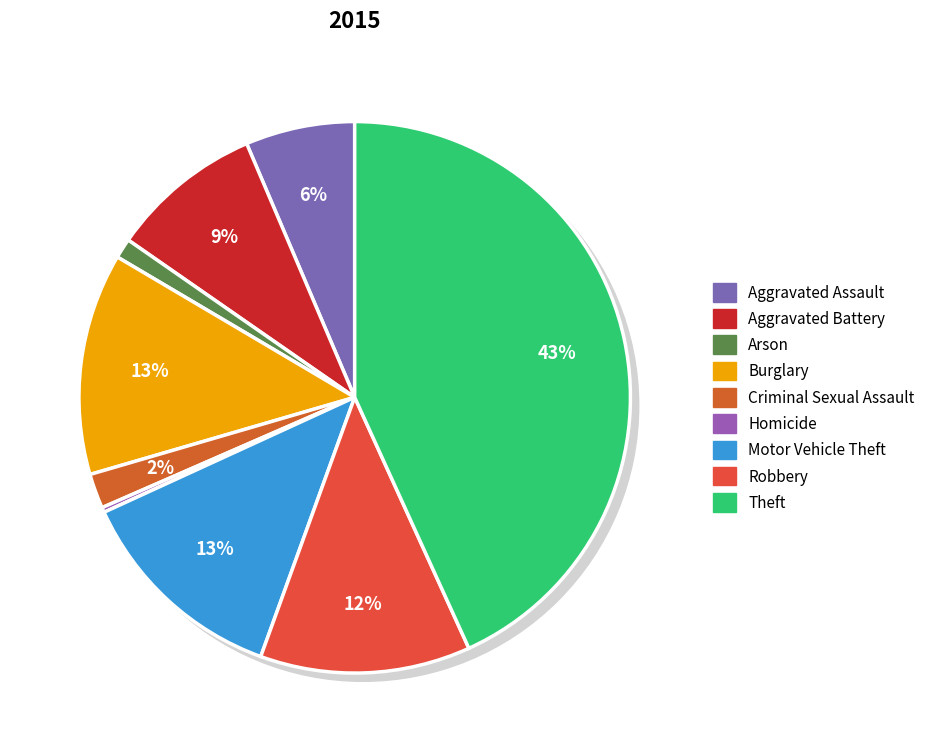

Does any single category account for the majority?

No